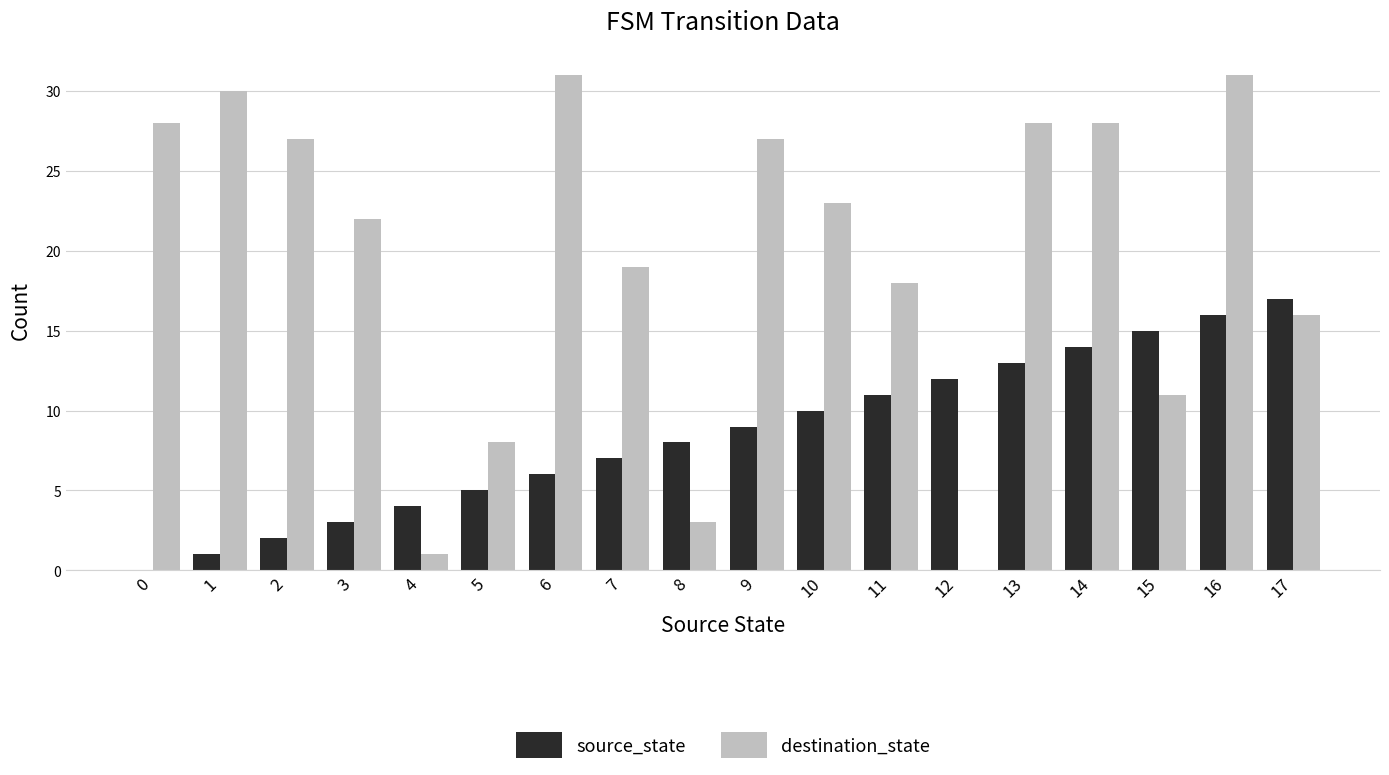

Which series changed the most between 5 and 11?

destination_state